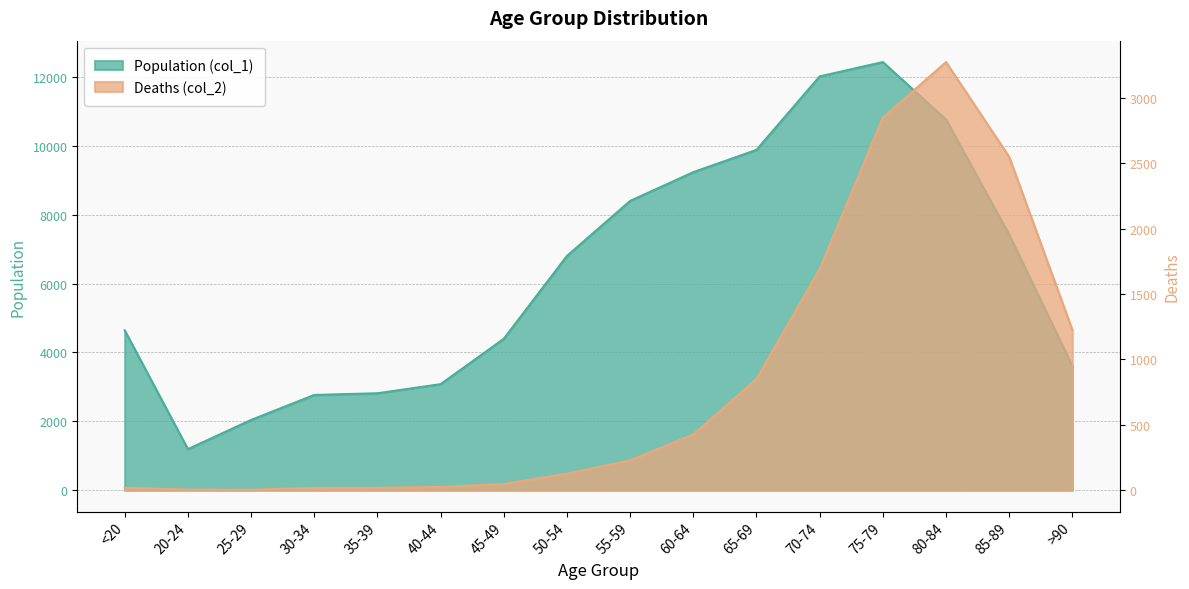

What is the approximate value of Deaths (col_2) at 20-24?

4